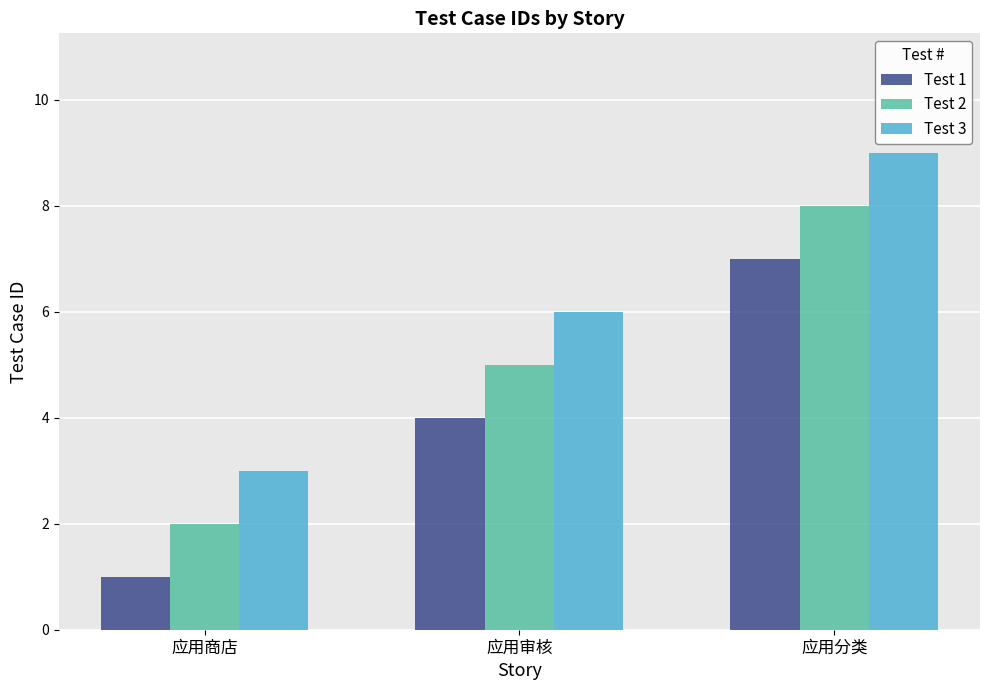

What are all the series names shown in the legend?

Test 1, Test 2, Test 3